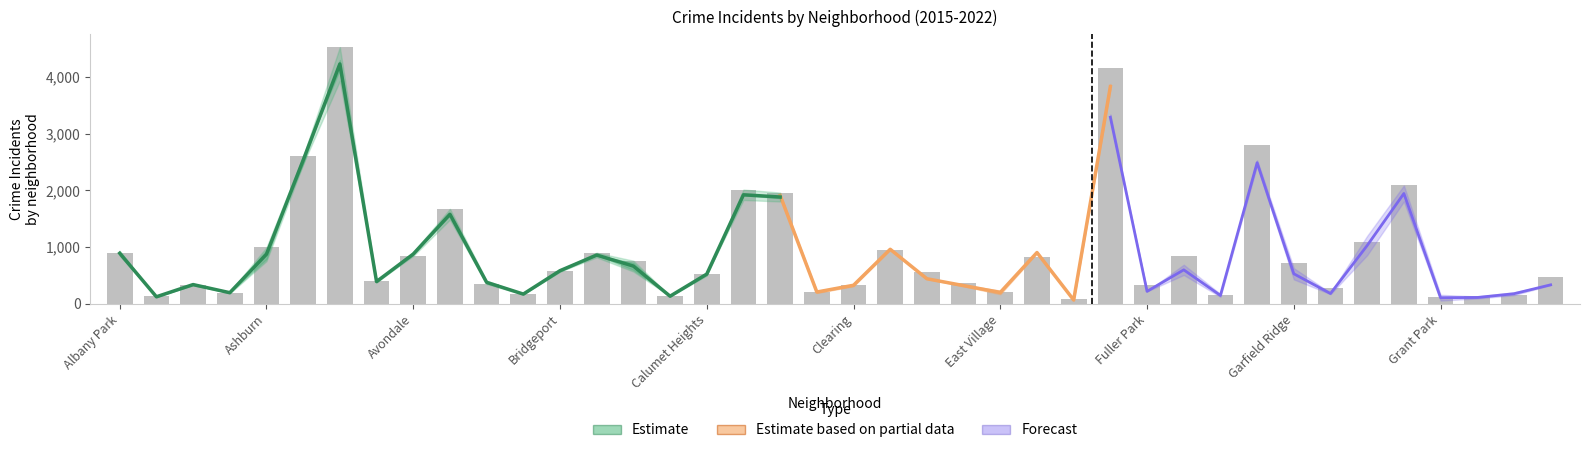

What is the difference between the second highest and second lowest values in the 2020 series?

3277